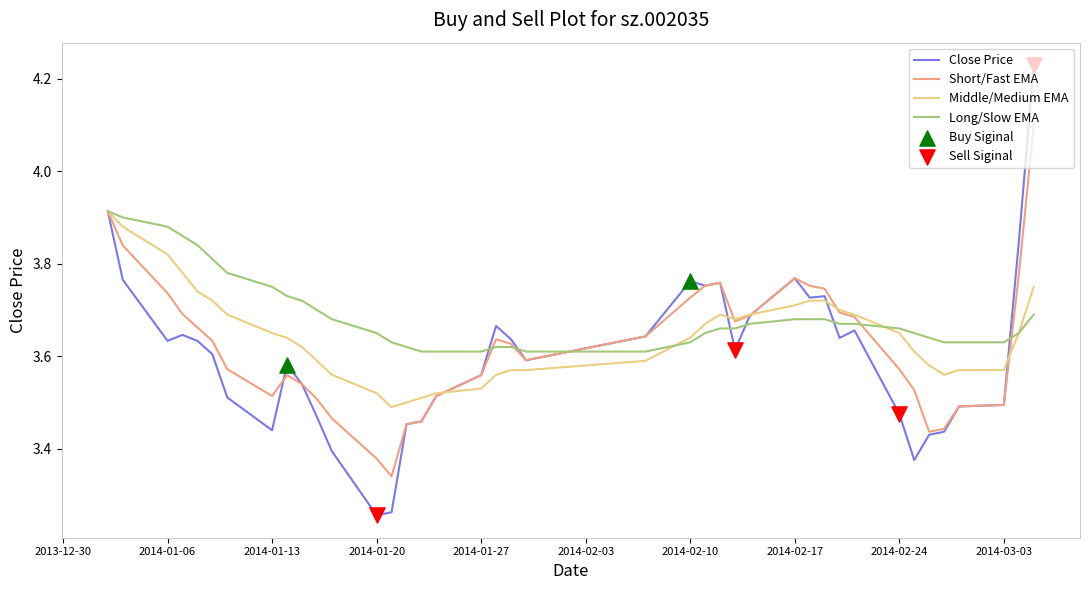

Which series has the largest total across all categories?

Long/Slow EMA